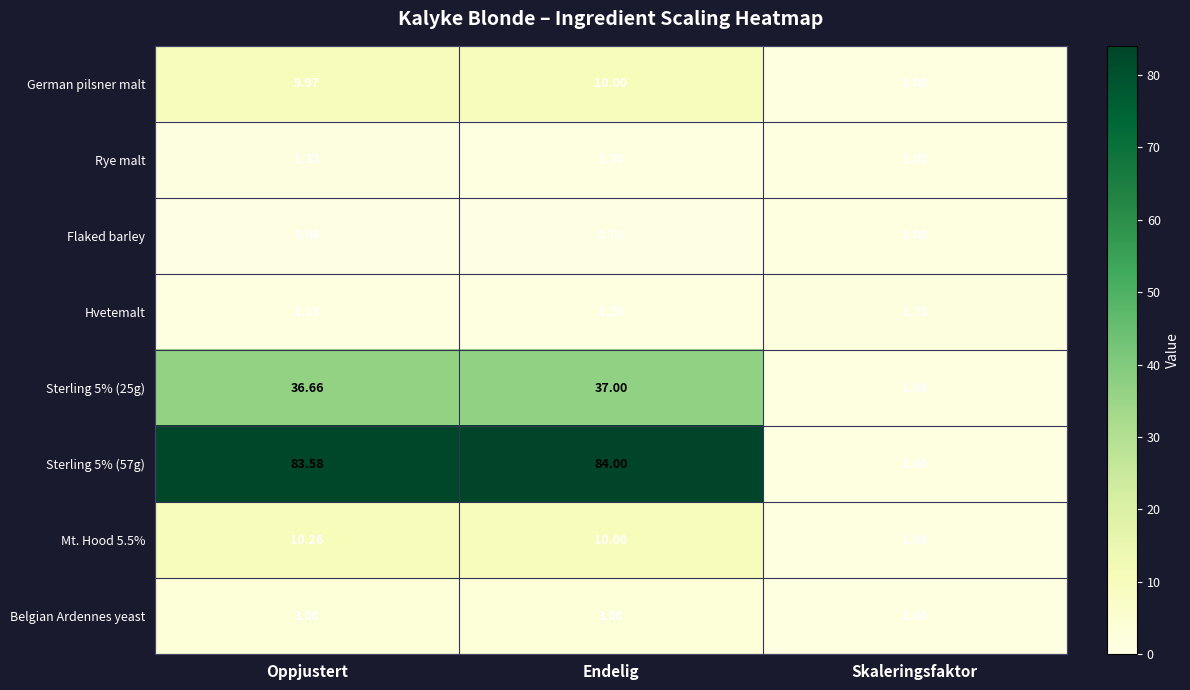

At which label does German pilsner malt first exceed 9?

Oppjustert